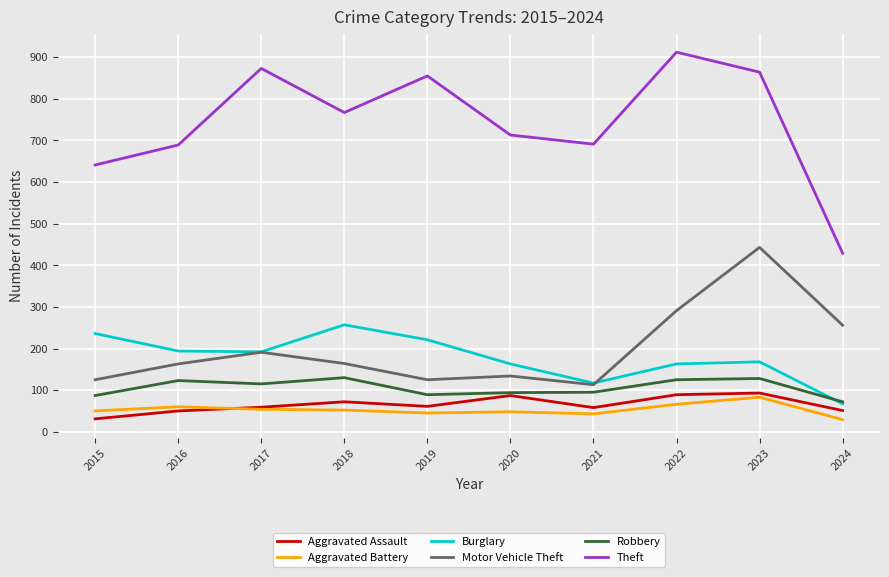

What is the sum of all Aggravated Assault values?

651